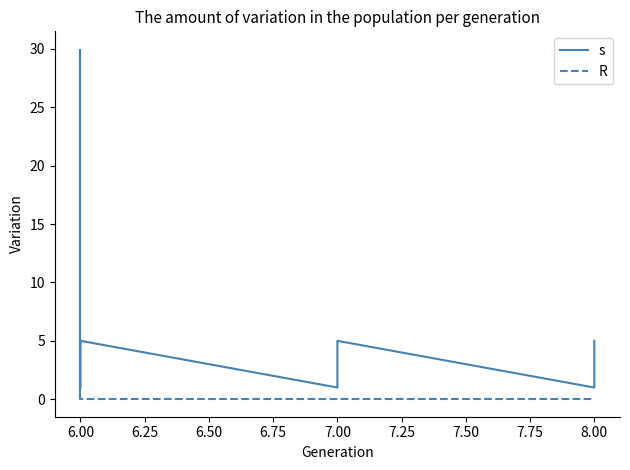

True or false: R has more than 2 interior local peaks.

False